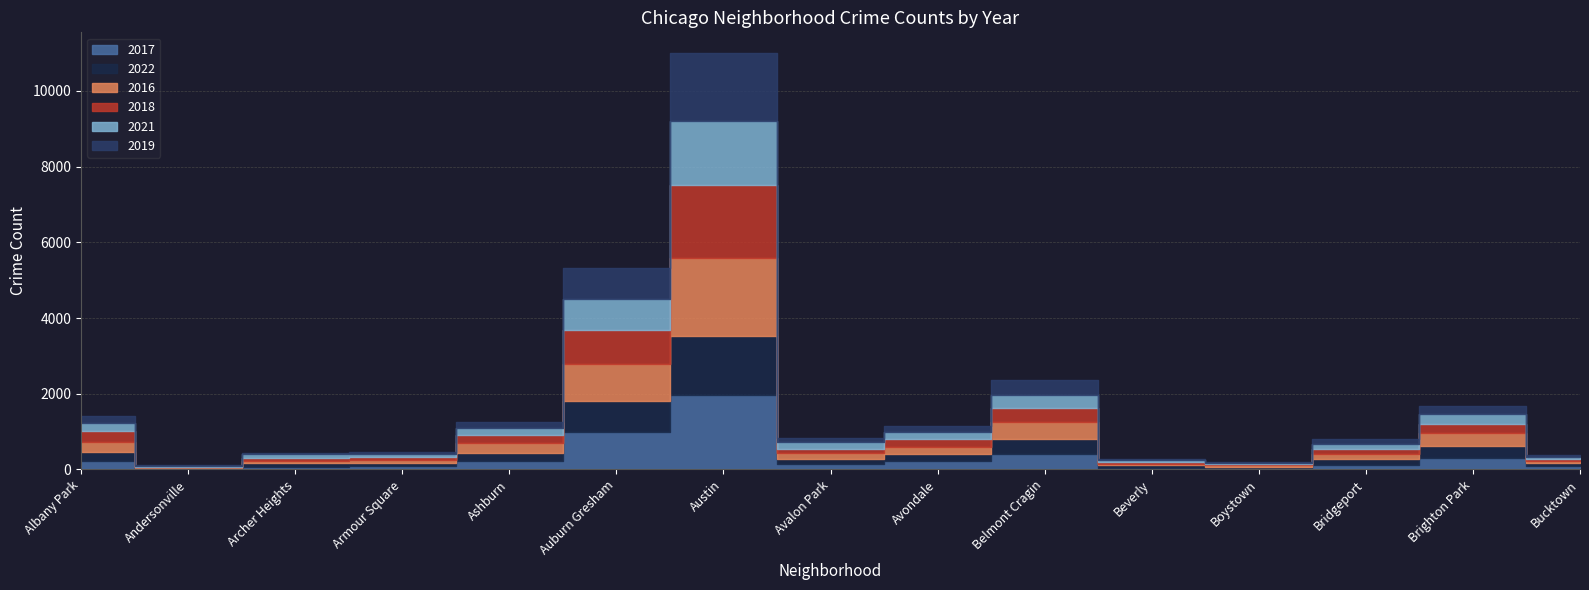

At Ashburn, list the series in order from largest to smallest.

2016, 2017, 2018, 2022, 2019, 2021